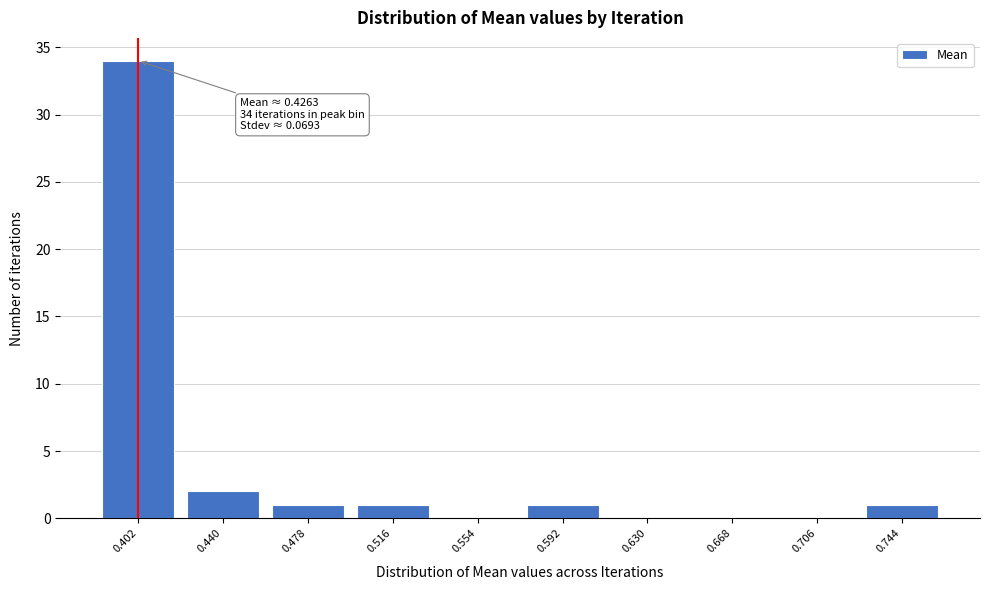

Reading left to right, transcribe all the data shown in this chart.

0.402=34	0.440=2	0.478=1	0.516=1	0.554=0	0.592=1	0.630=0	0.668=0	0.706=0	0.744=1